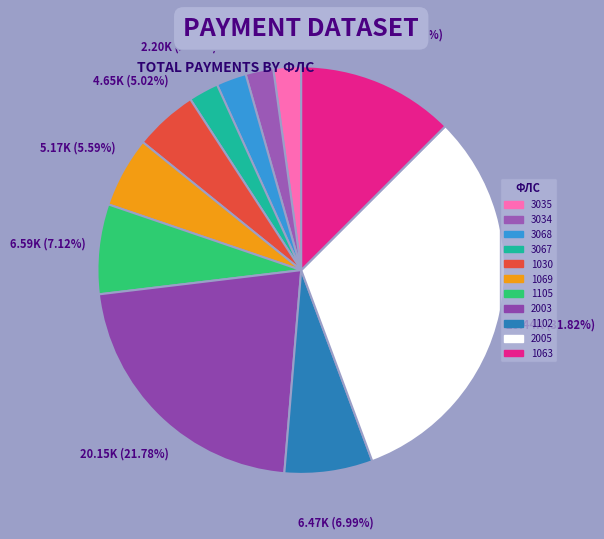

Do 3035 and 2005 together represent more than half of the pie?

No